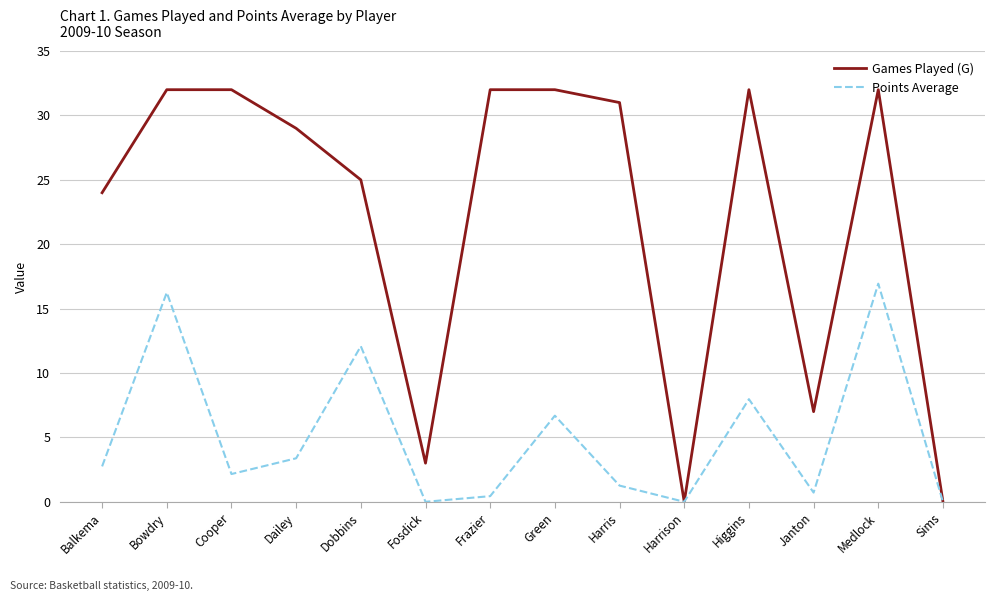

Is it true that Points Average equals 6.3 at Medlock?

False